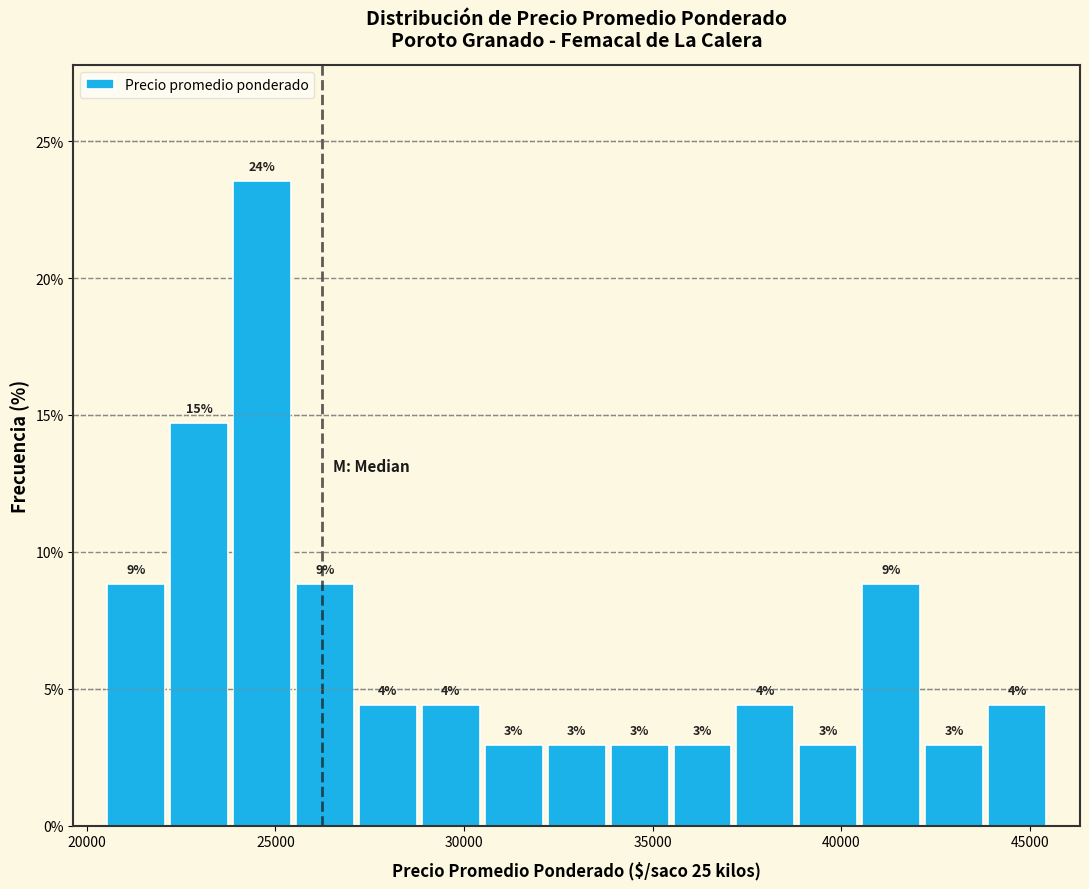

Read against the x-axis, roughly where is the centre of the tallest bar?

24500